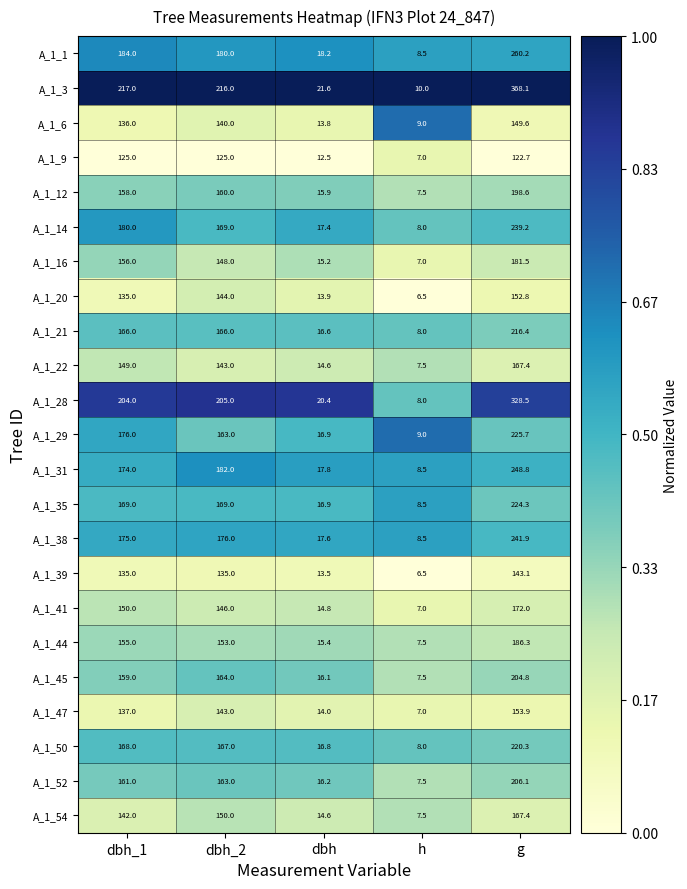

List the labels in order of A_1_52 value, largest first.

g, dbh_2, dbh_1, dbh, h